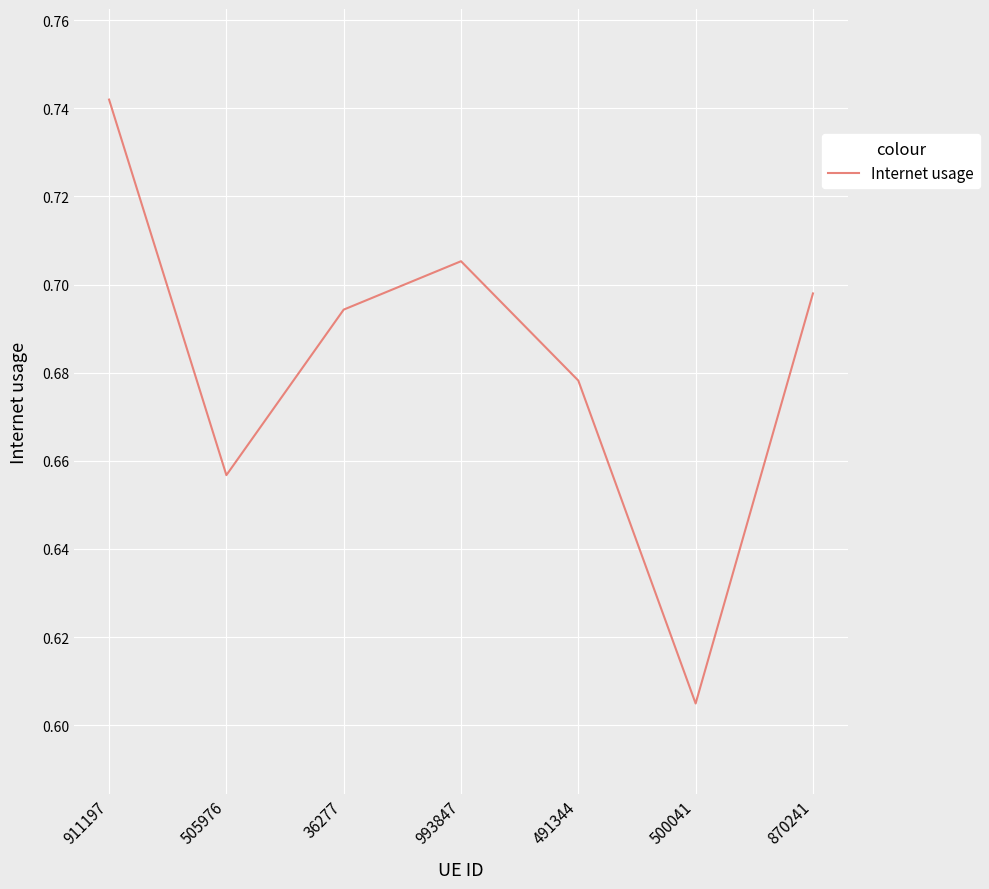

Count the values in the range 0 to 1.

7